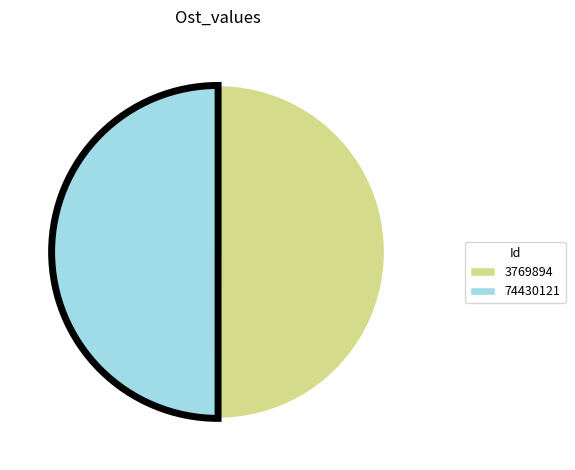

Approximately how many times larger is the value at 74430121 compared to 3769894?

1.0